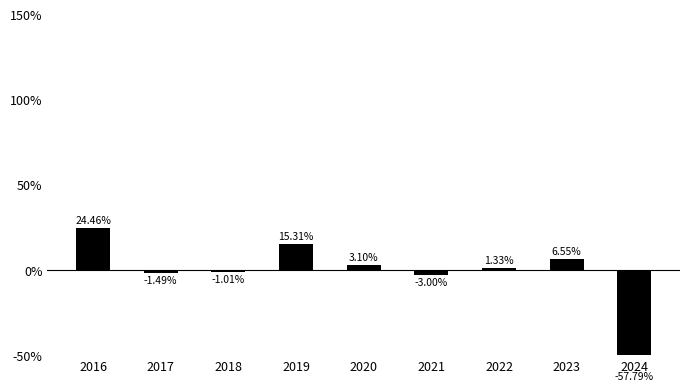

What is the difference between the maximum and minimum values?

82.2